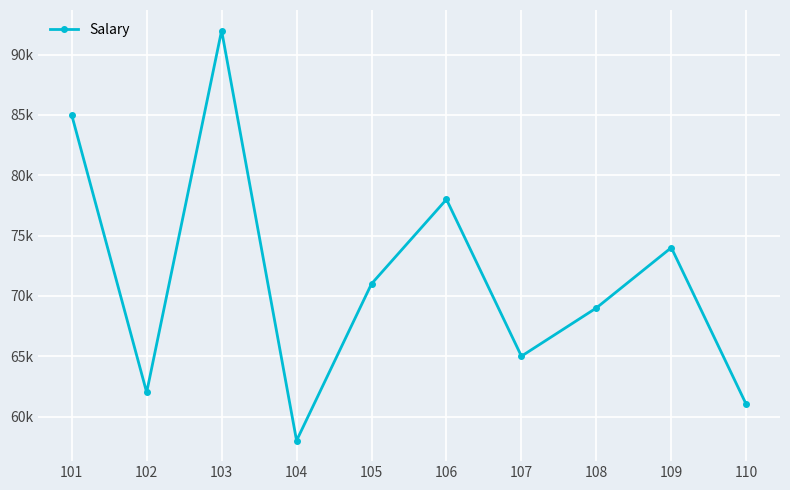

Is this an area chart (filled region under the line)?

No